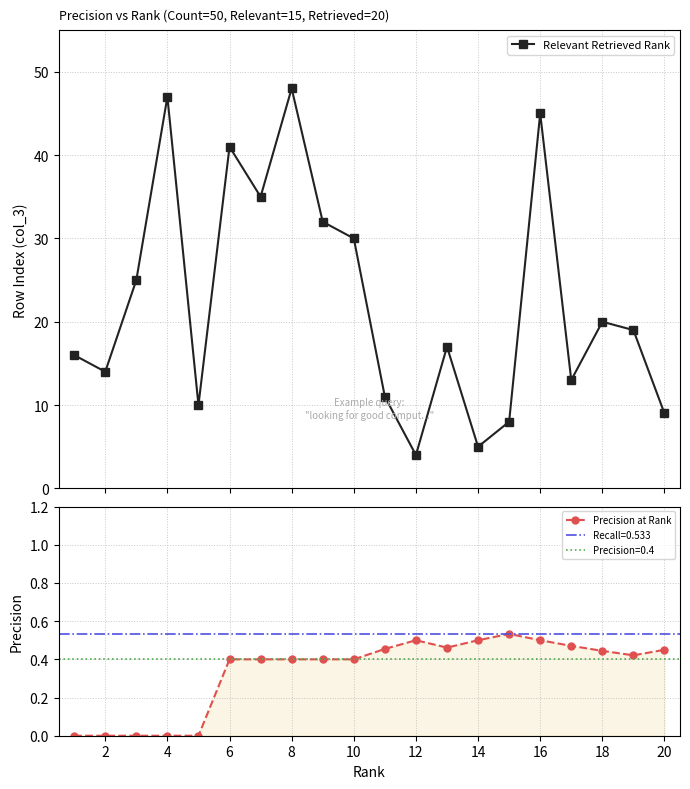

In Relevant Retrieved Rank, how many points are lower than both neighbors (excluding endpoints)?

6